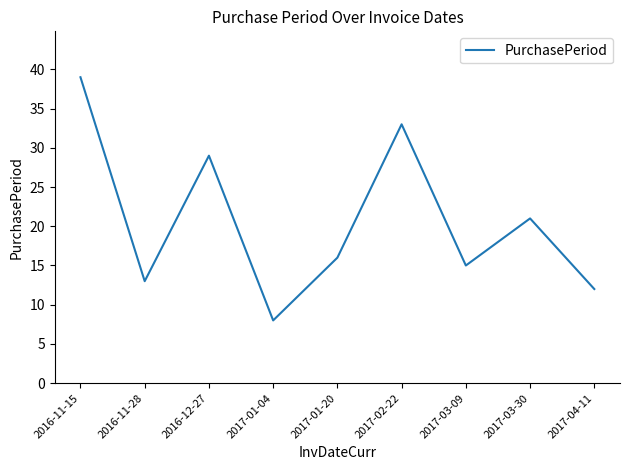

What is the approximate value at 2017-03-09, to the nearest 5?

15